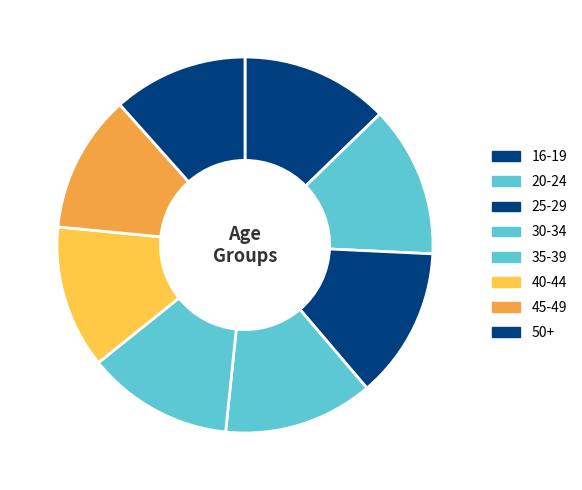

The 45-49 slice represents 1% of the pie. True or false?

False